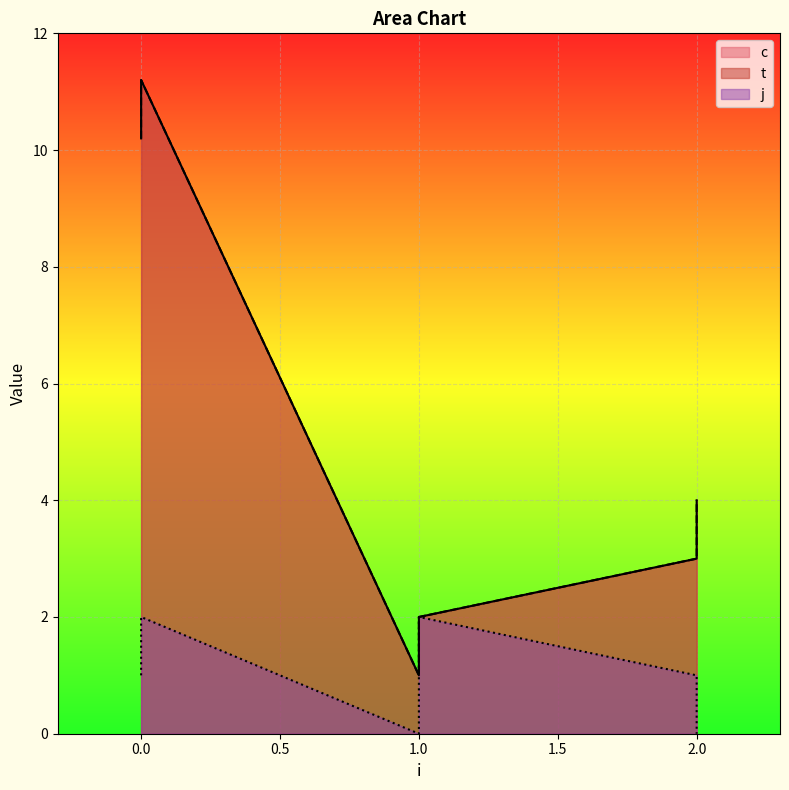

Which series has the largest total across all categories?

c